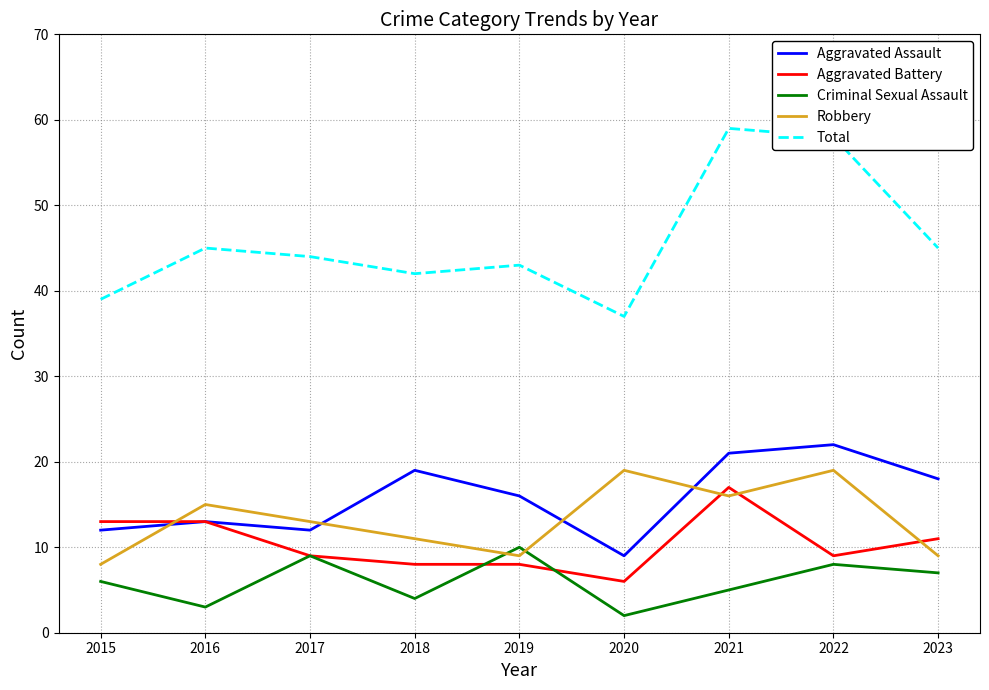

Does the chart display data point markers on the line(s)?

No